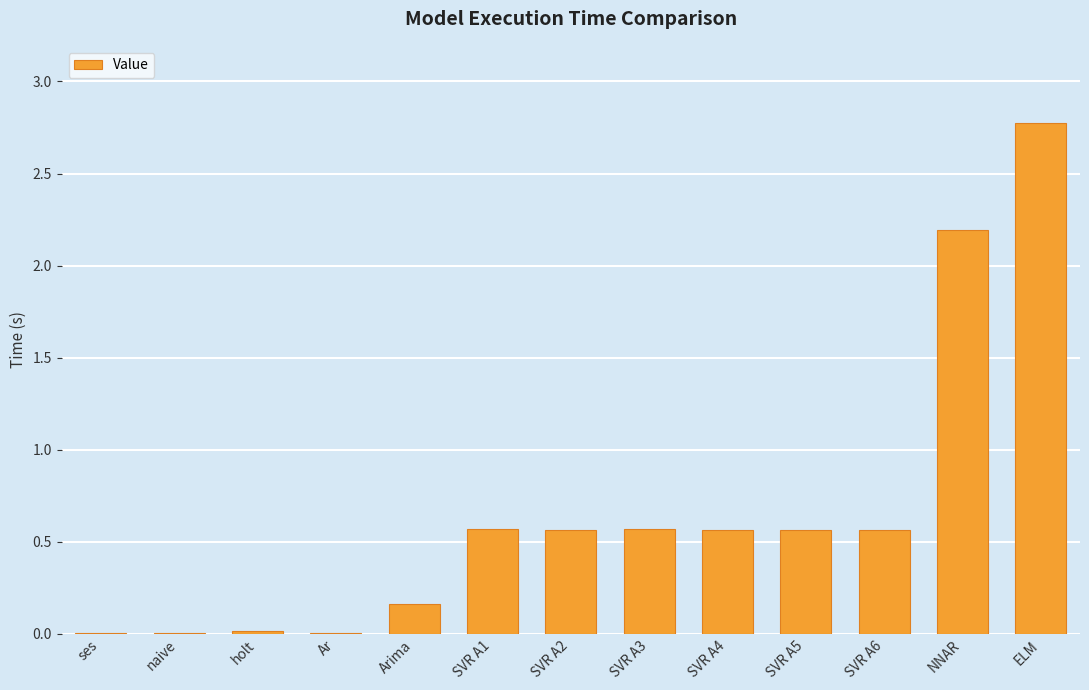

True or false: the data shows 0.0 at ses.

True